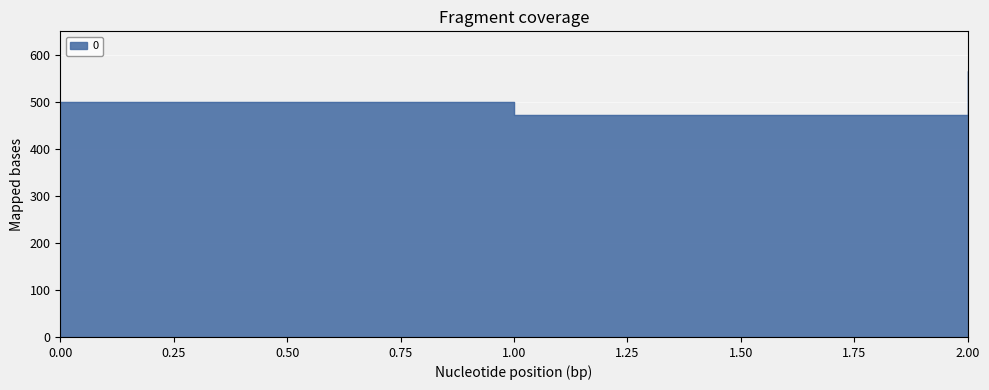

The value at 0 is 500.0. True or false?

True